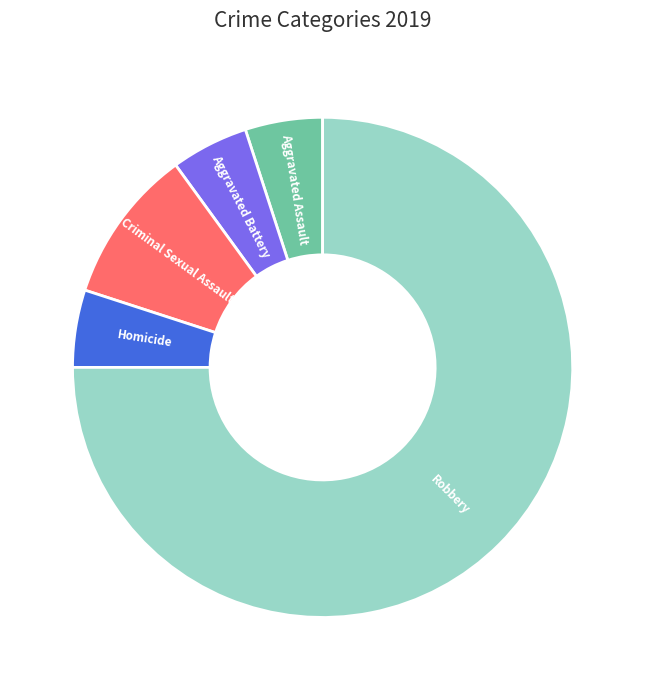

Is the sum of Criminal Sexual Assault and Aggravated Battery greater than half?

No